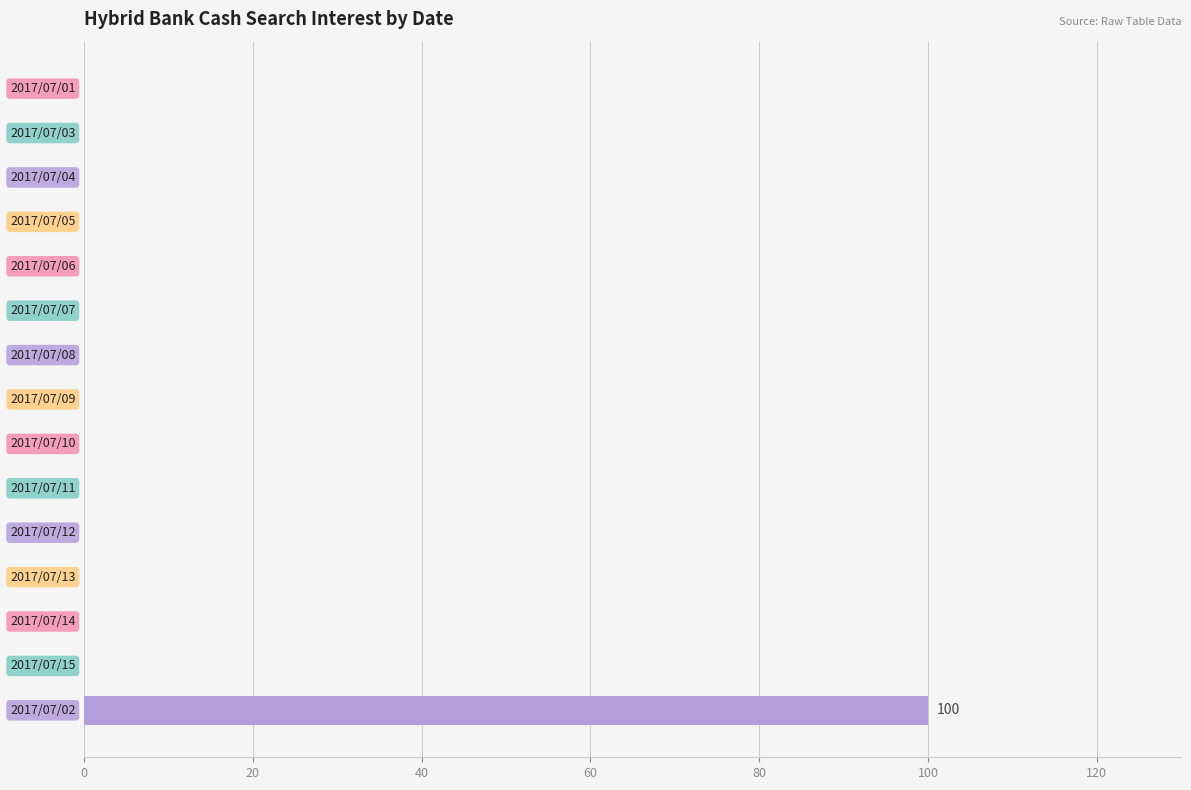

What is the sum of all values?

100